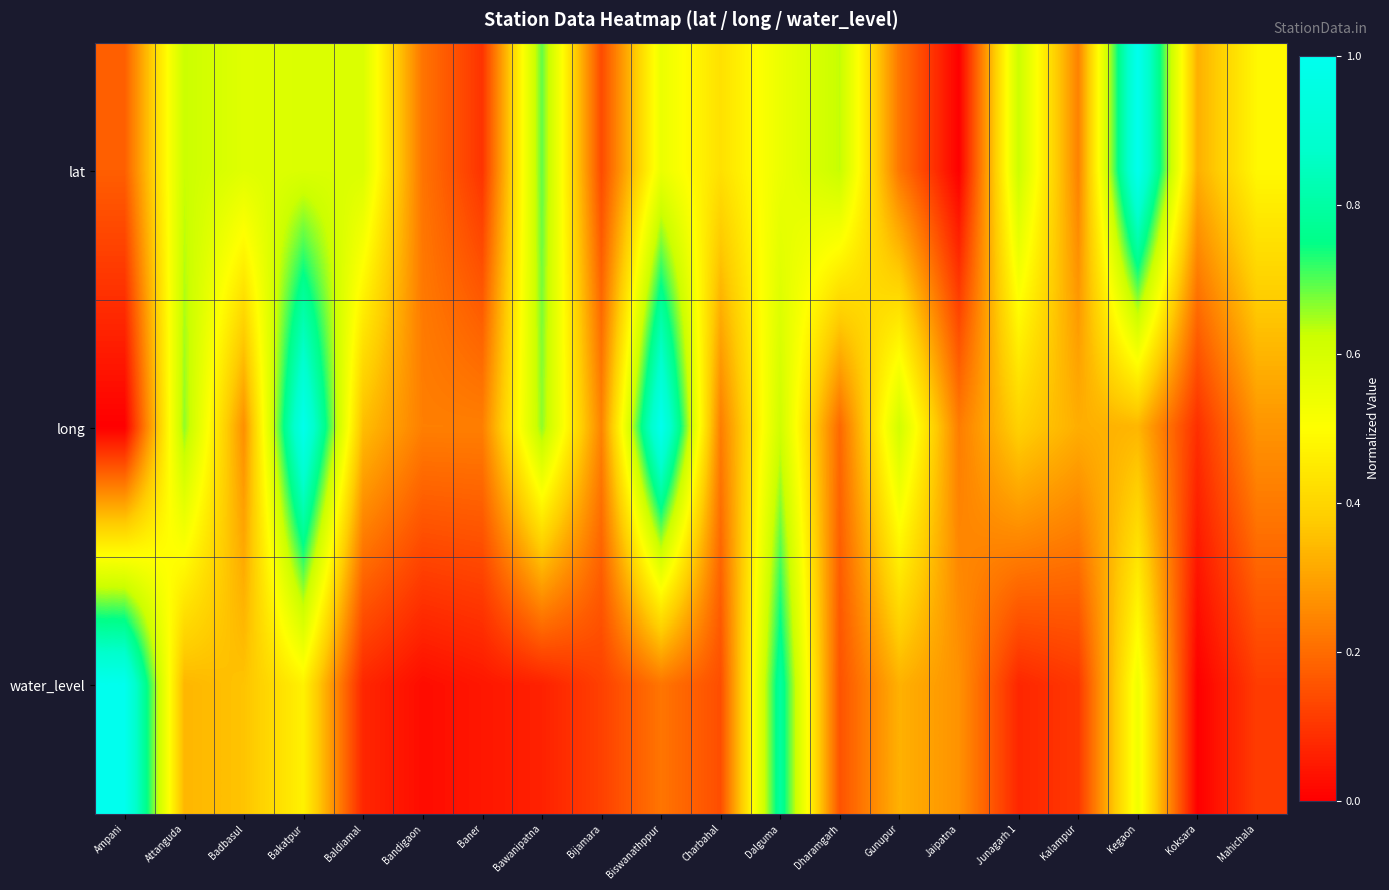

Between Kalampur and Biswanathppur, which is larger?

Biswanathppur